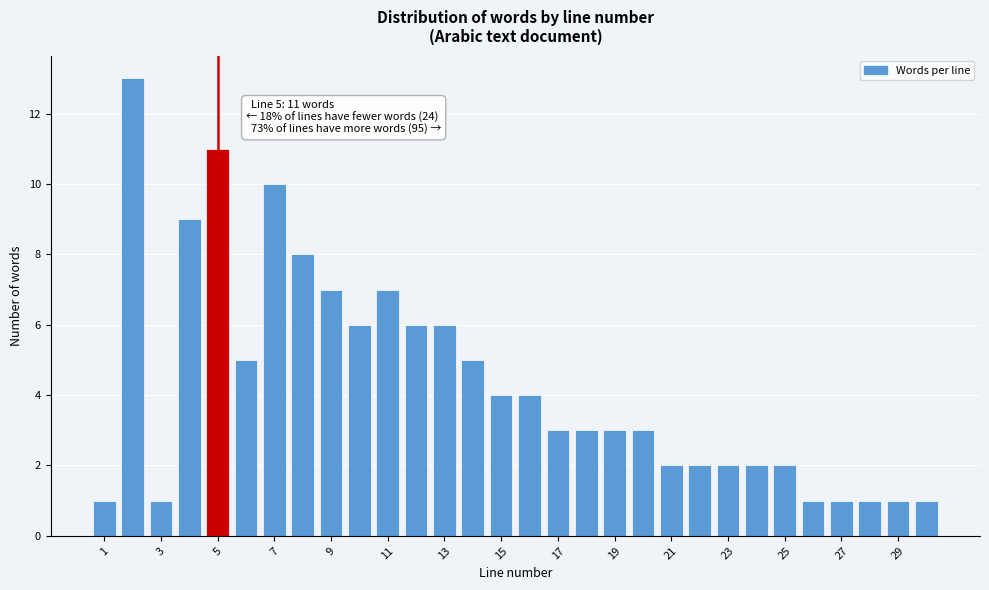

Over which range of the x-axis is the bar tallest?

1.5 to 2.5